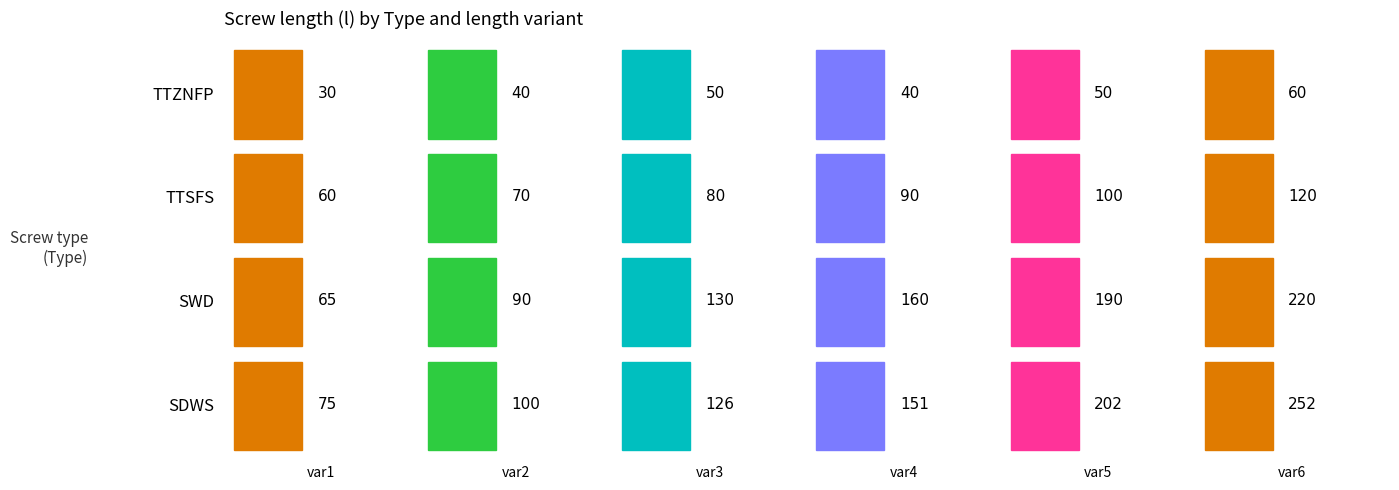

At how many categories does at least one series exceed 202?

1